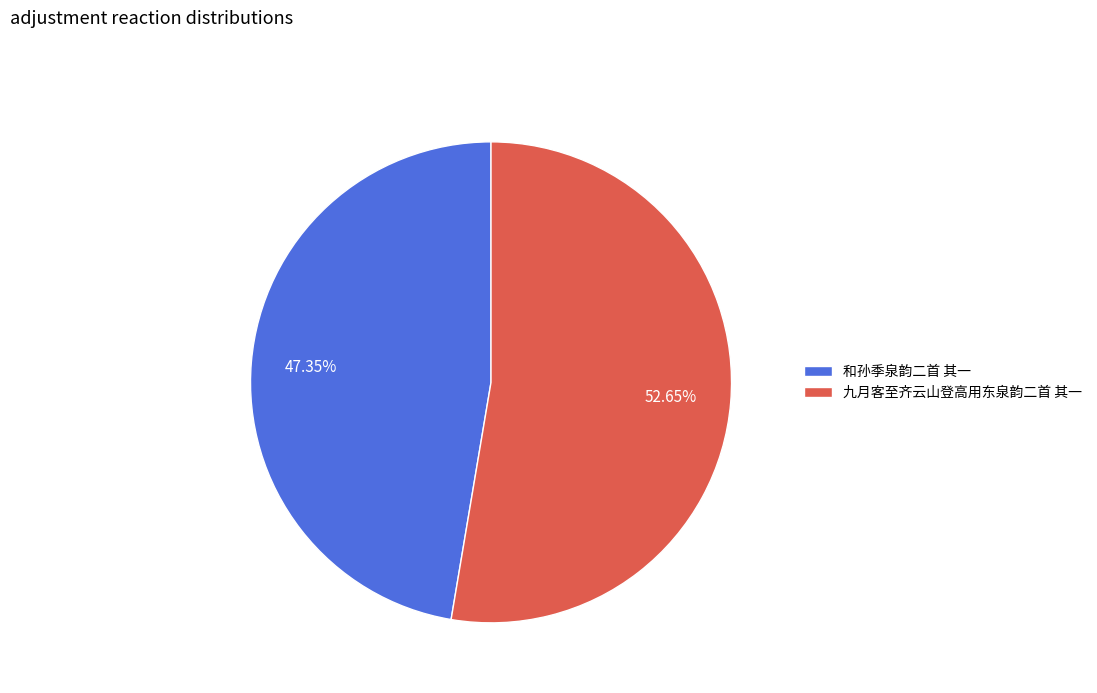

What is the smallest slice in the pie chart?

和孙季泉韵二首 其一